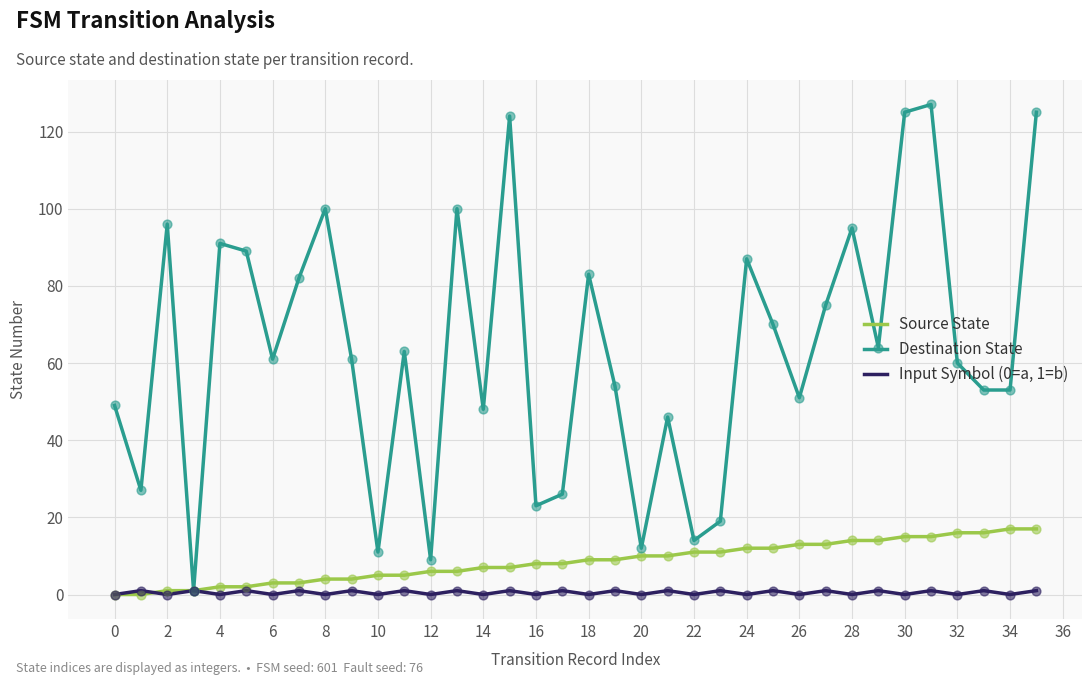

Which series has the widest spread of values?

Destination State